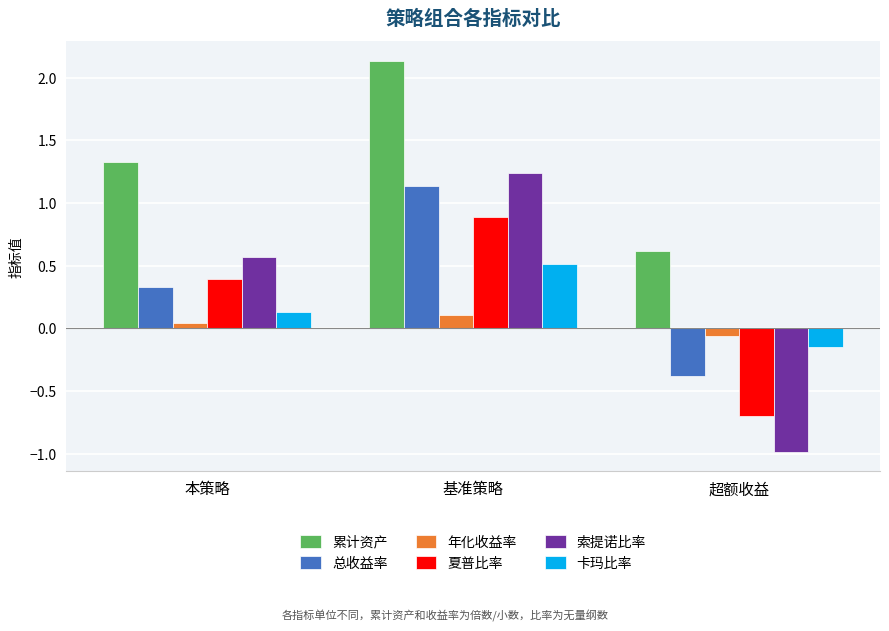

Which label corresponds to the largest value in the chart?

基准策略